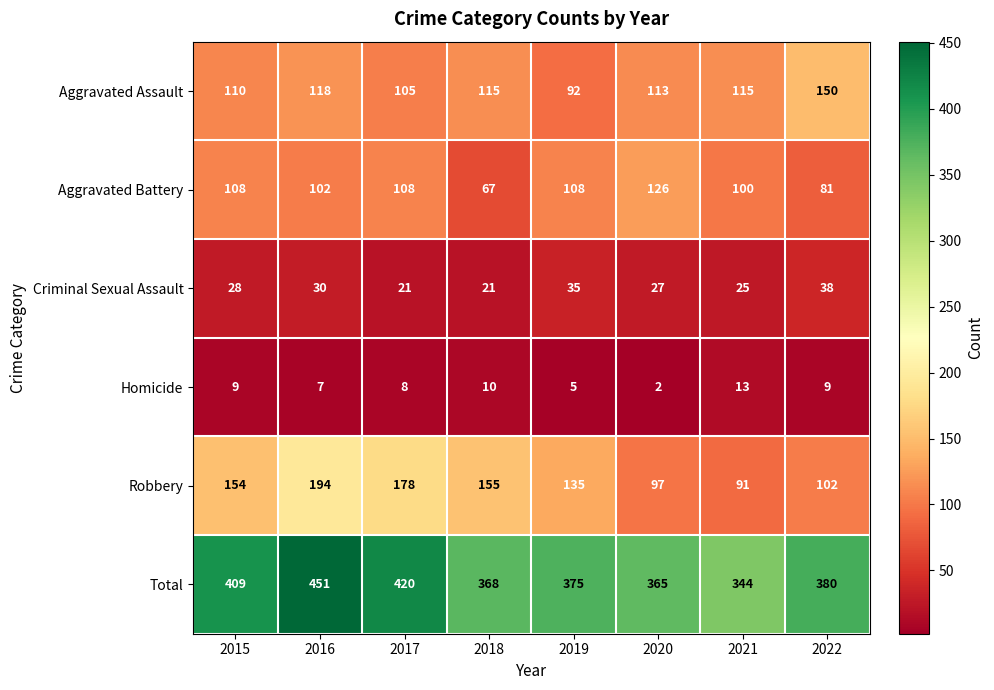

Which series has the largest total across all categories?

Total